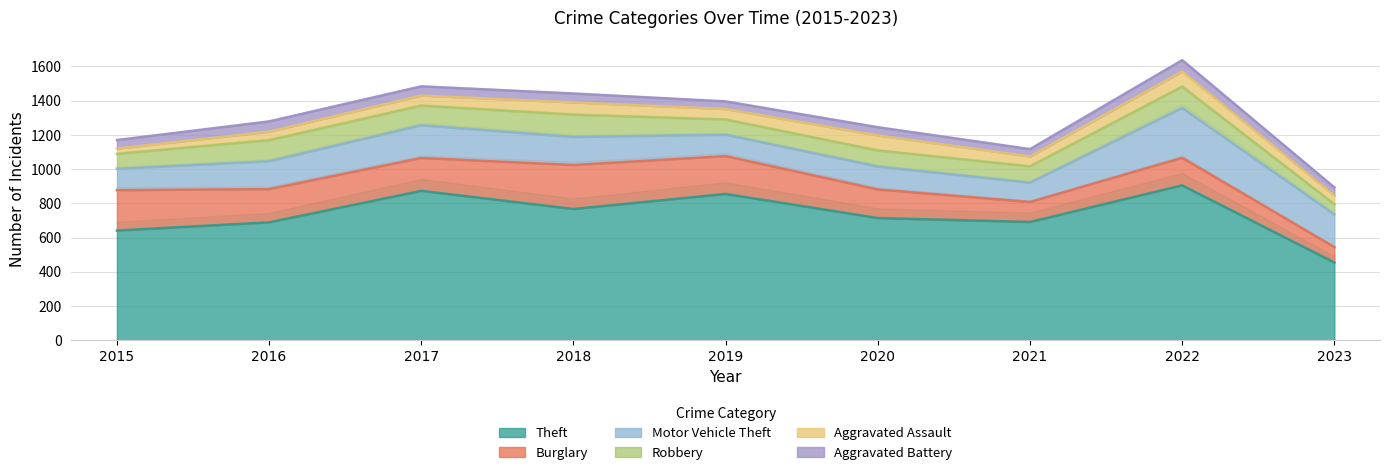

What are all the series names shown in the legend?

Theft, Burglary, Motor Vehicle Theft, Robbery, Aggravated Assault, Aggravated Battery